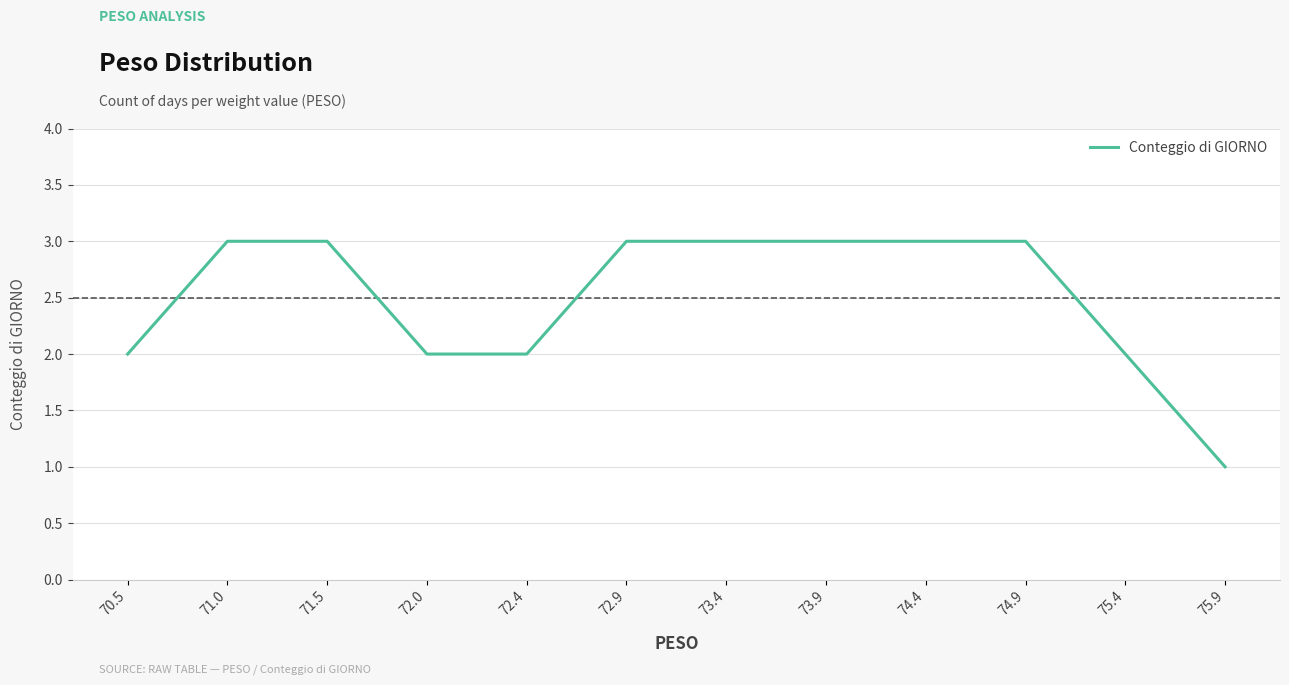

The value at 73.9 is 5. True or false?

False